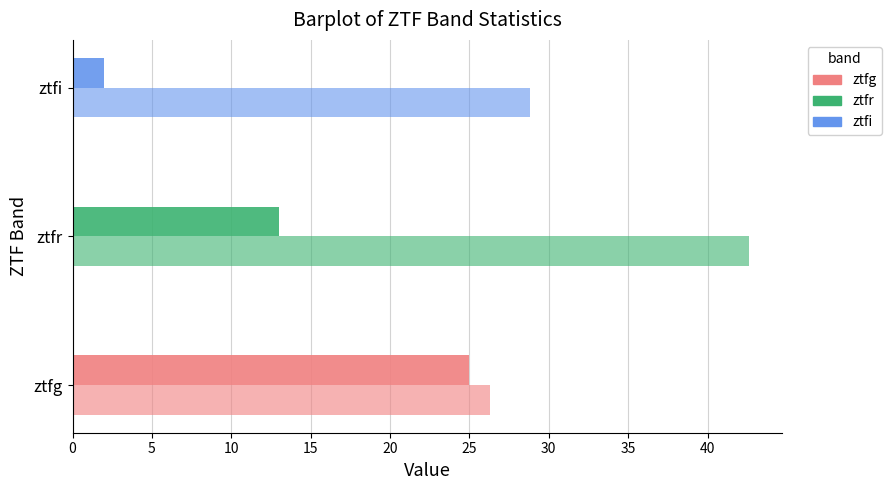

The count series shows 39.0 at ztfg. True or false?

False